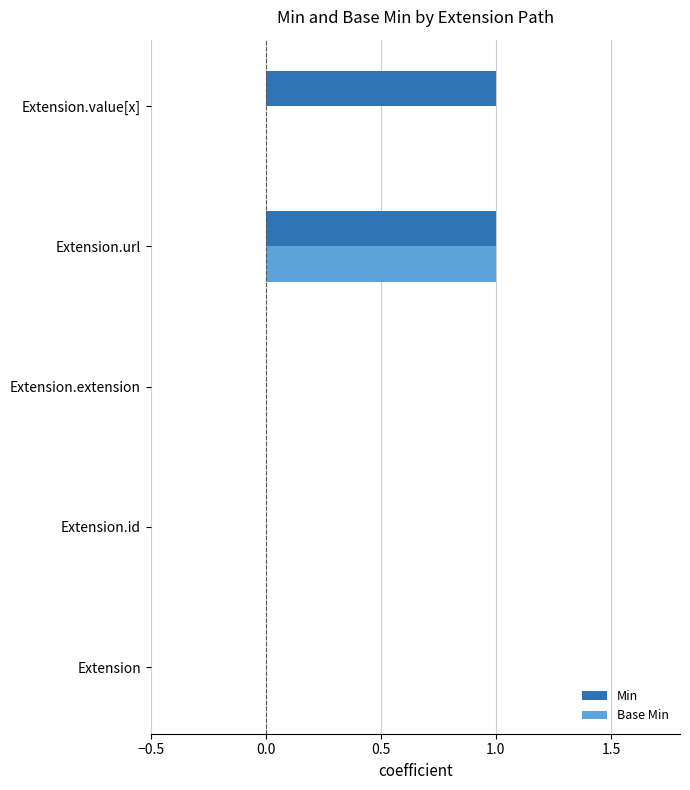

The value of Base Min at Extension.extension is -1. True or false?

False